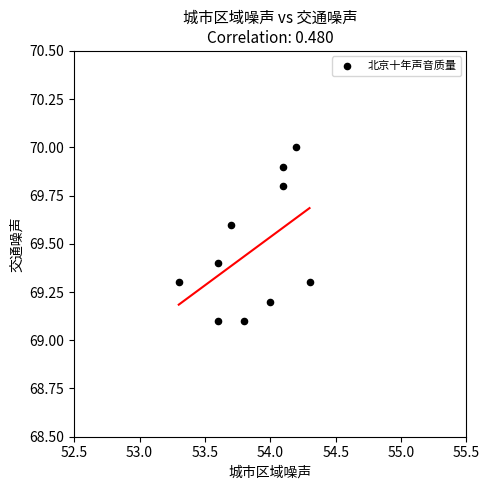

What is the average X value?

53.9